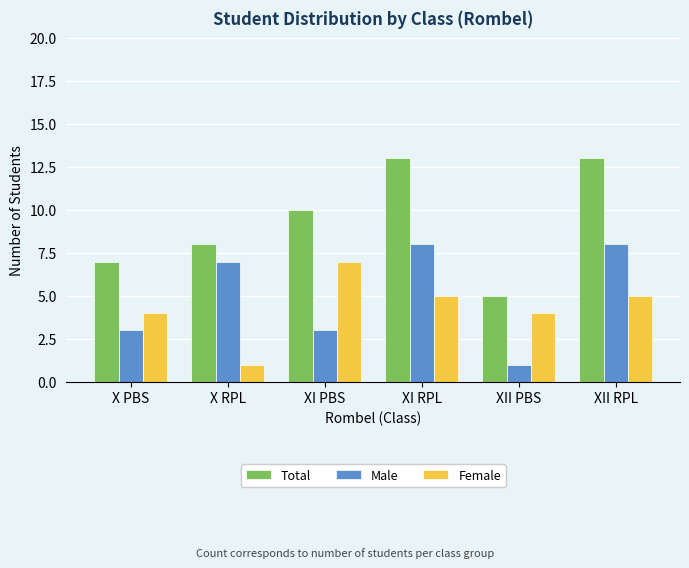

What is the sum of the Male values at X PBS and XII PBS?

4